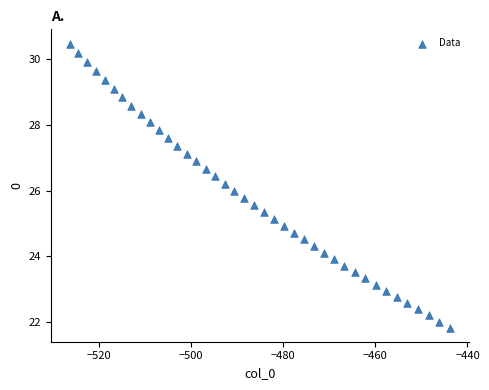

What is the range of Y values (max minus min)?

8.6